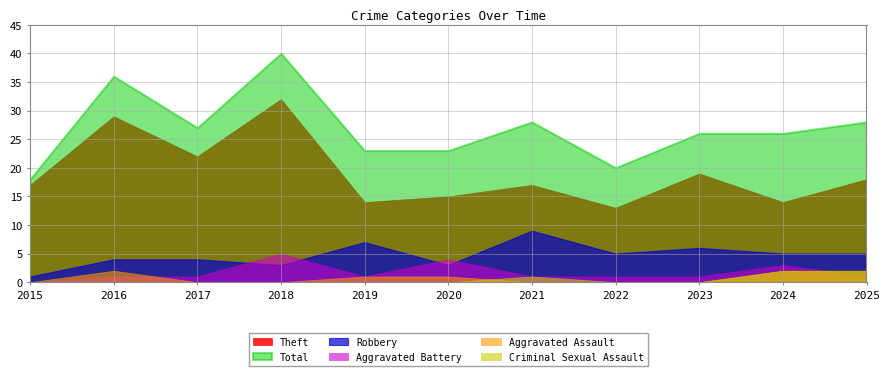

How many values in the Total series exceed 26?

5